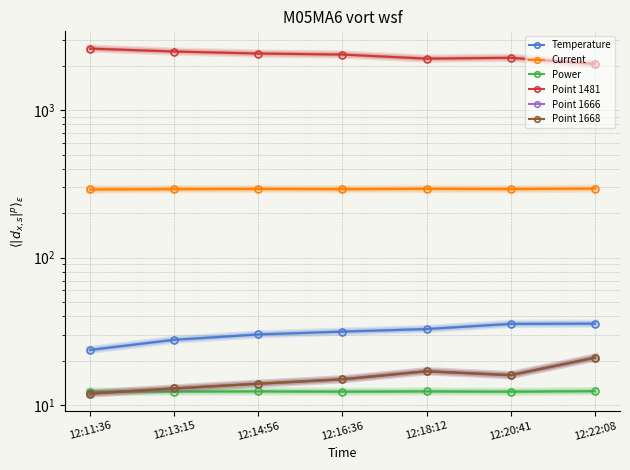

Which series has the widest spread of values?

Point 1481